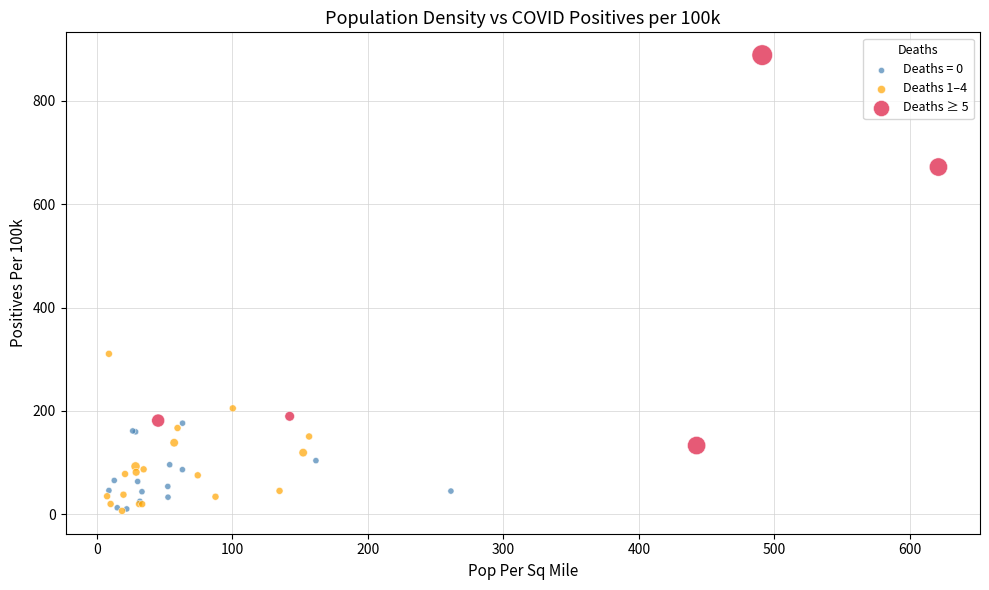

Which series reaches the maximum Y coordinate?

Deaths ≥ 5